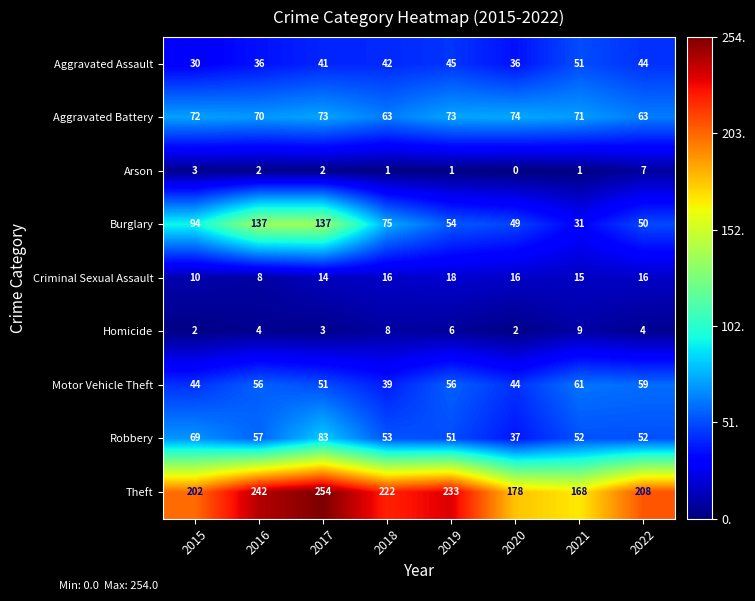

Which label corresponds to the largest value in the chart?

2017